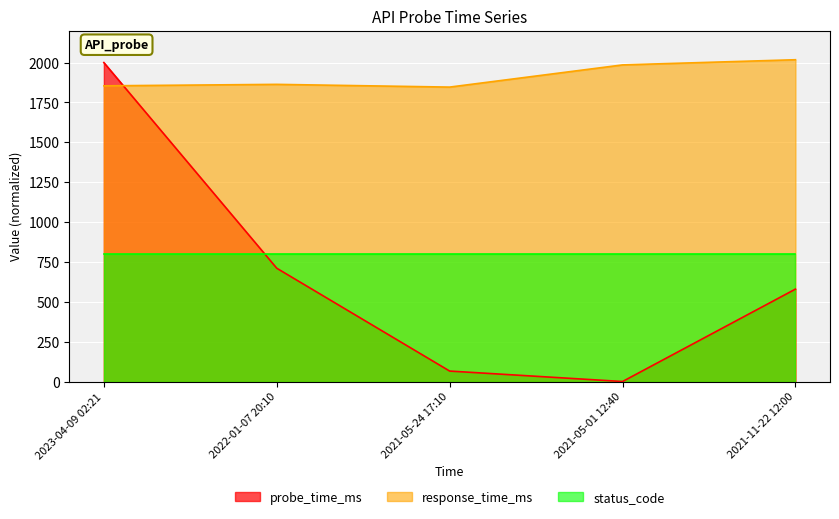

Is the value of probe_time_ms at 2022-01-07 20:10 greater than the value of response_time_ms at 2021-05-01 12:40?

No